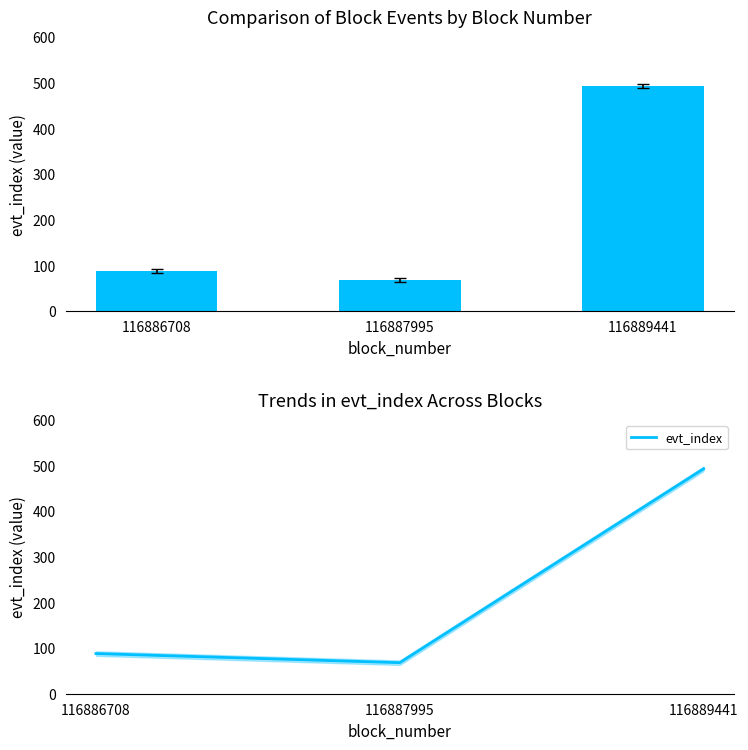

List the labels in order of value, smallest first.

116887995, 116886708, 116889441